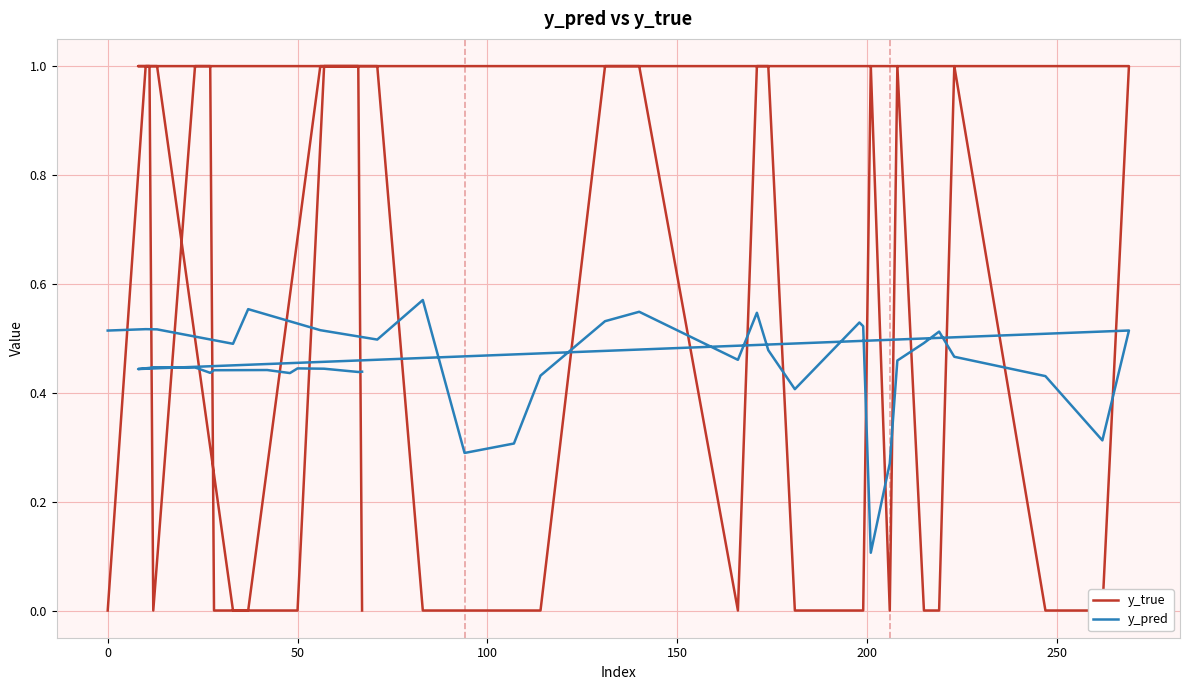

What is the greatest value displayed?

1.0